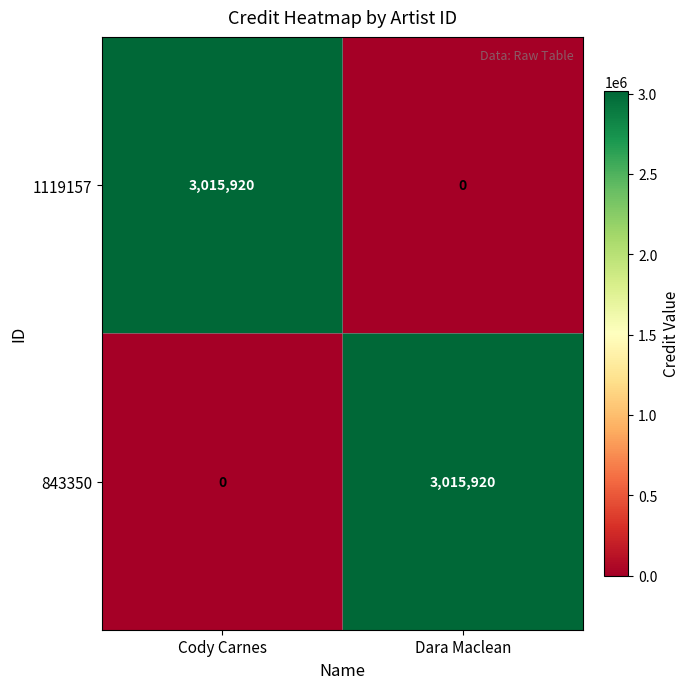

The 1119157 series shows -1316823 at Dara Maclean. True or false?

False